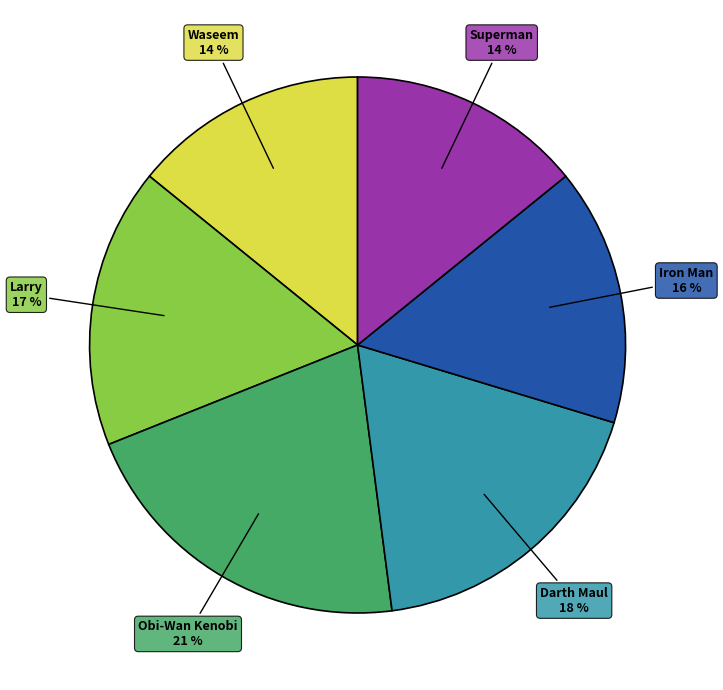

What is the largest slice in the pie chart?

Obi-Wan Kenobi